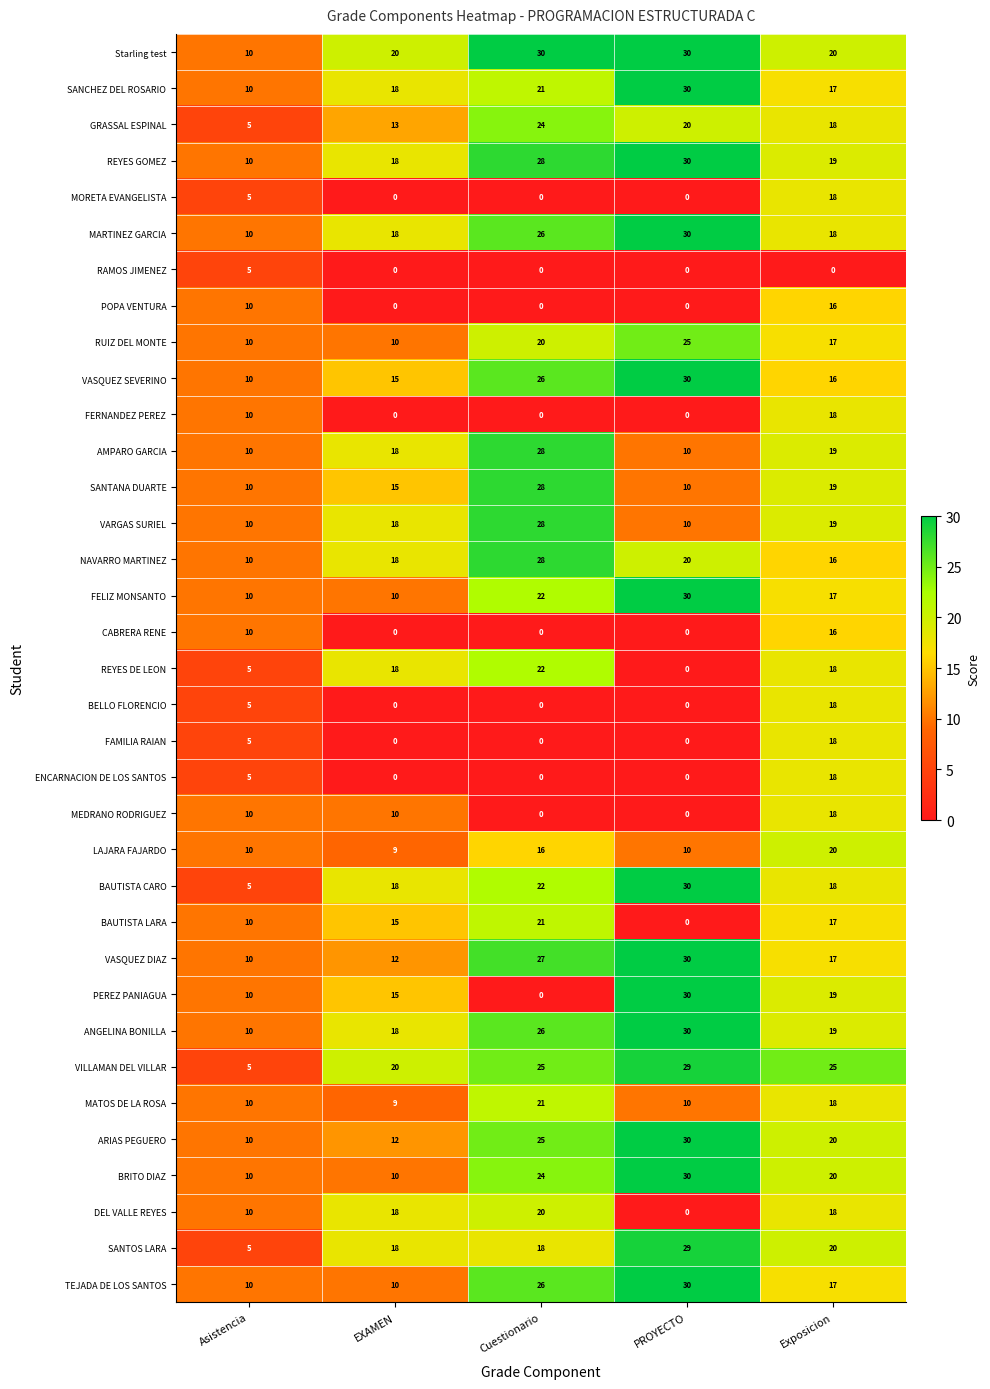

What is the total value across all series at Exposicion?

621